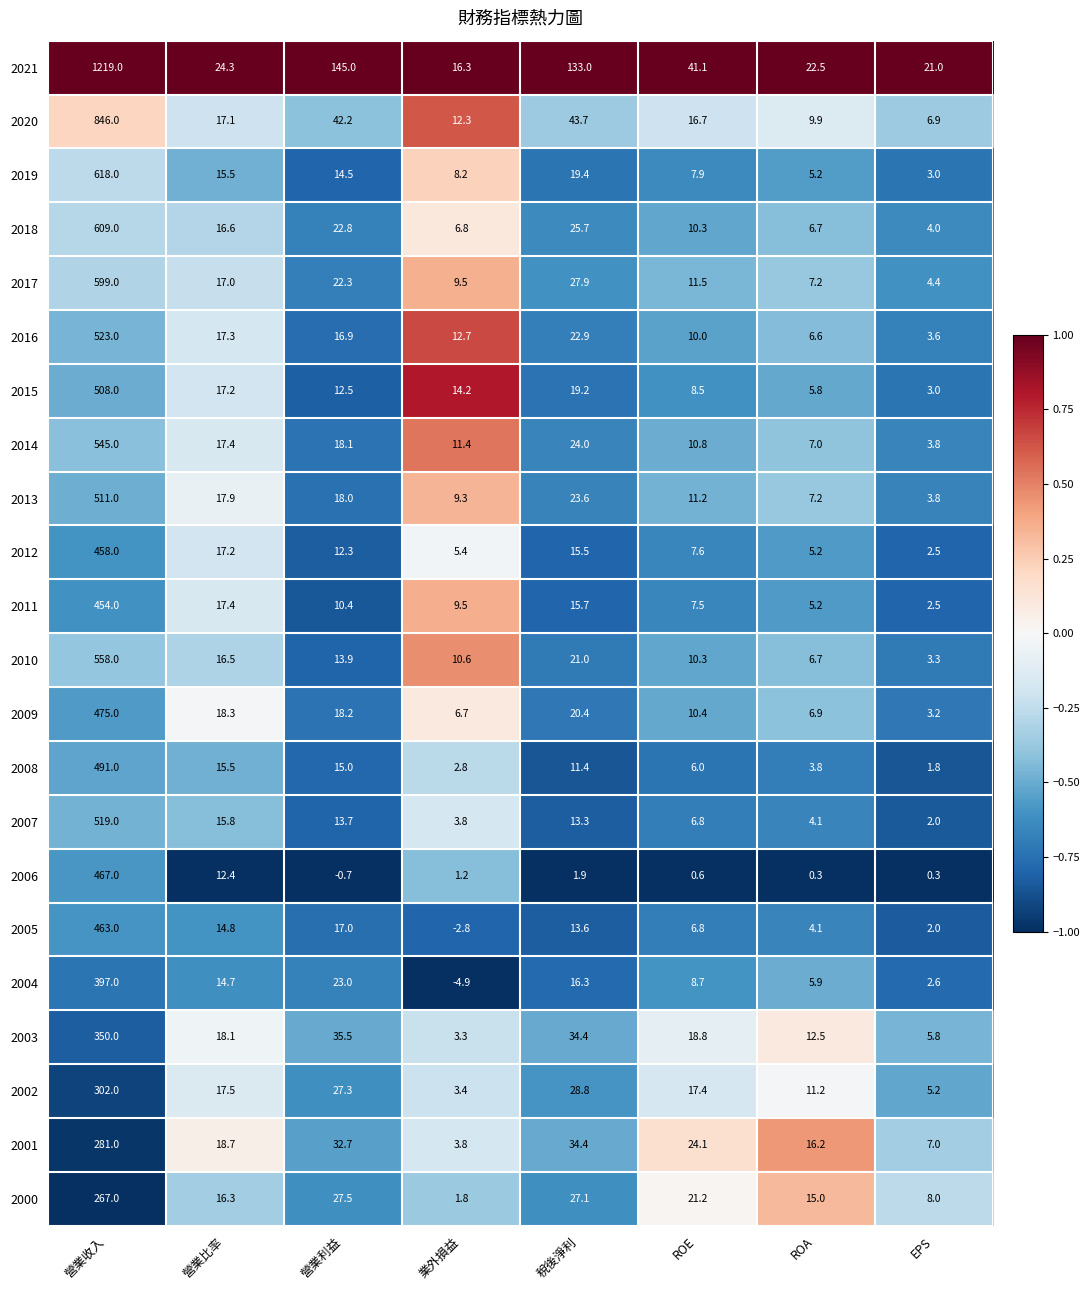

What value does the 2013 series have at 業外損益?

9.3